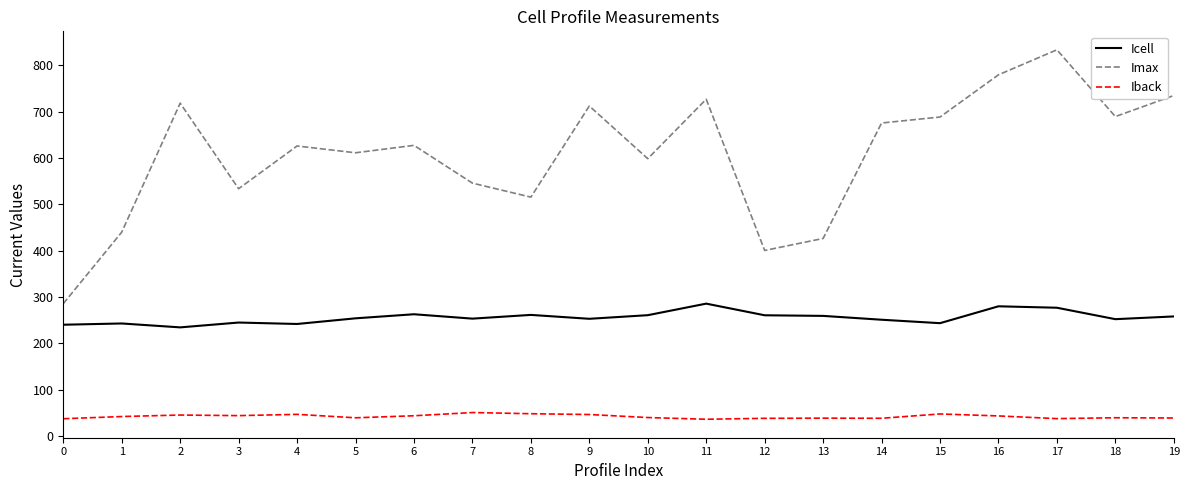

The Imax series shows 426.5 at 13. True or false?

True